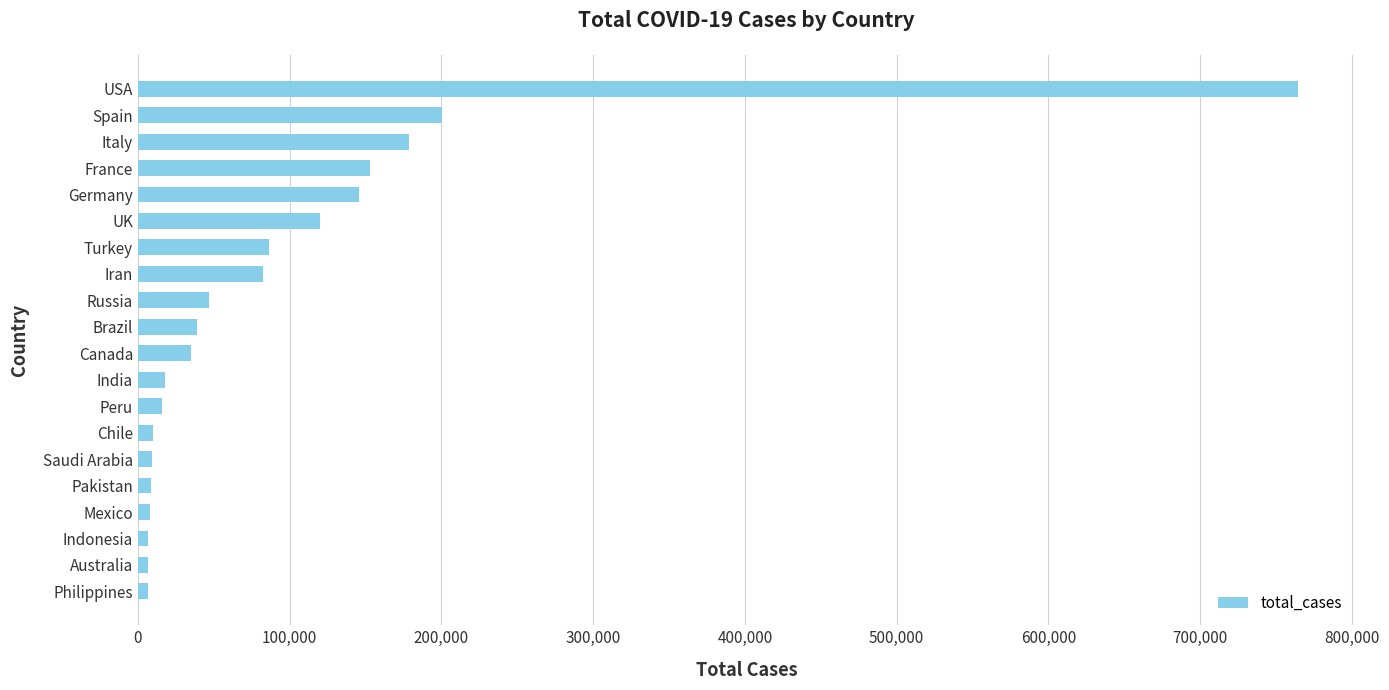

At which category does the chart reach its peak across all series?

USA